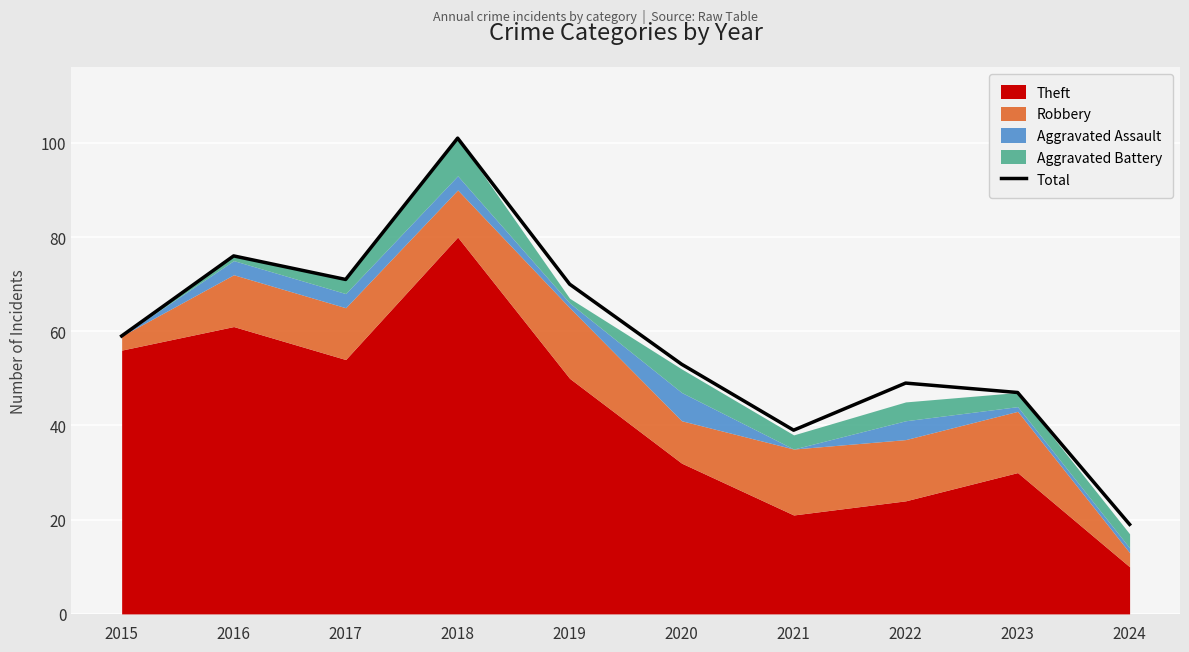

Reading left to right, extract all data points from this chart.

2015=59	2016=76	2017=71	2018=101	2019=70	2020=53	2021=39	2022=49	2023=47	2024=19